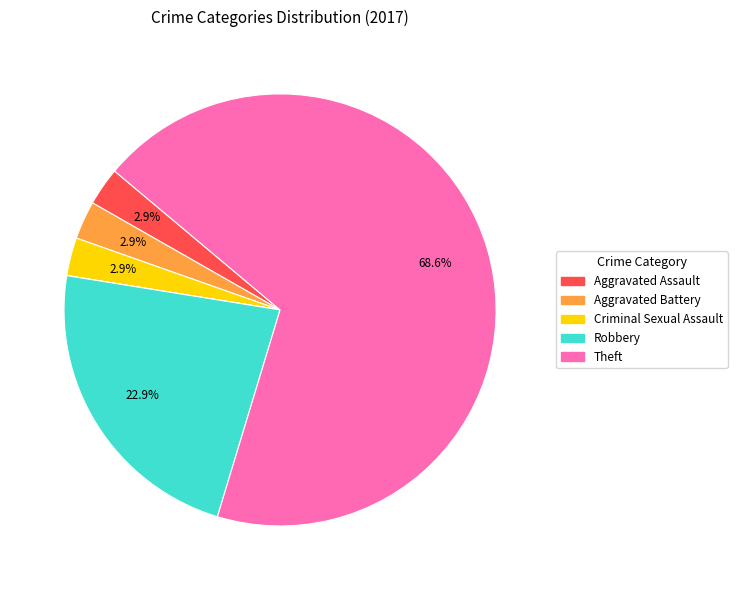

Does any single category account for the majority?

Yes